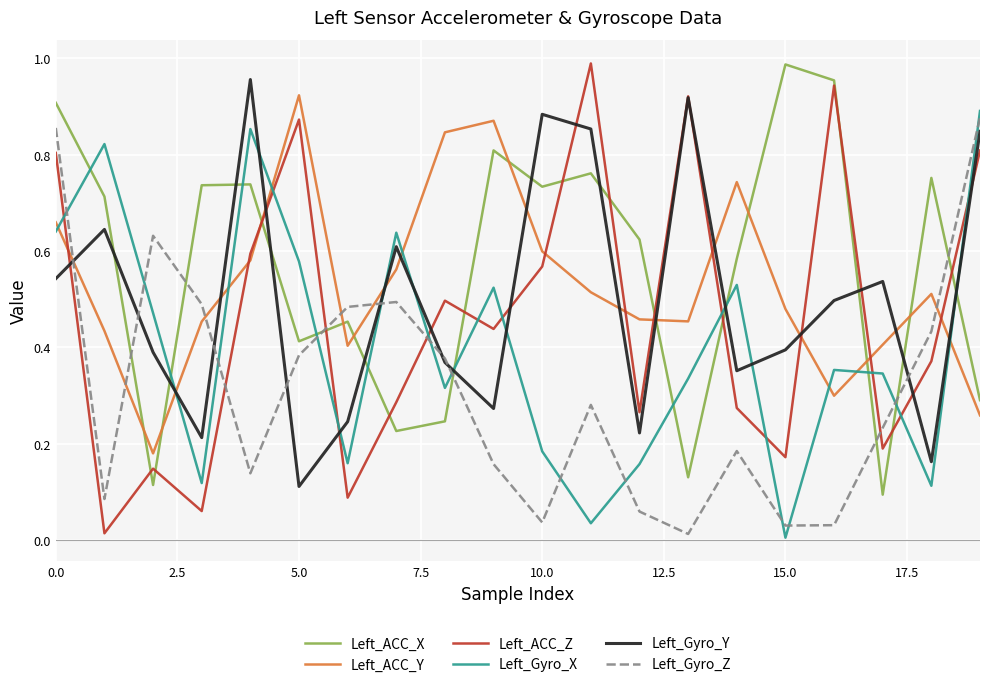

How many times do Left_Gyro_X and Left_ACC_Z cross each other?

11